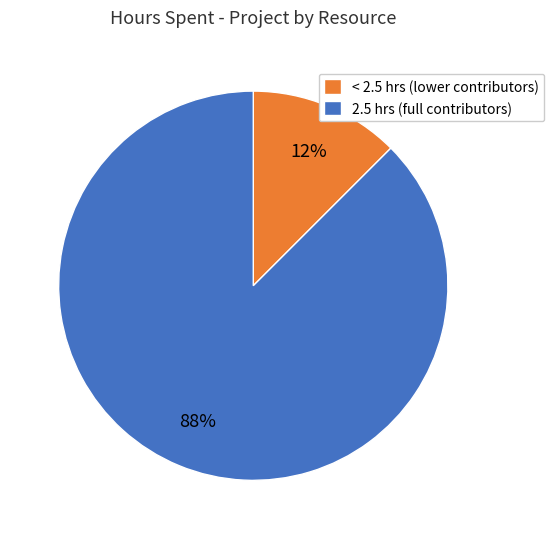

Does < 2.5 hrs (lower contributors) account for over 50% of the chart?

No